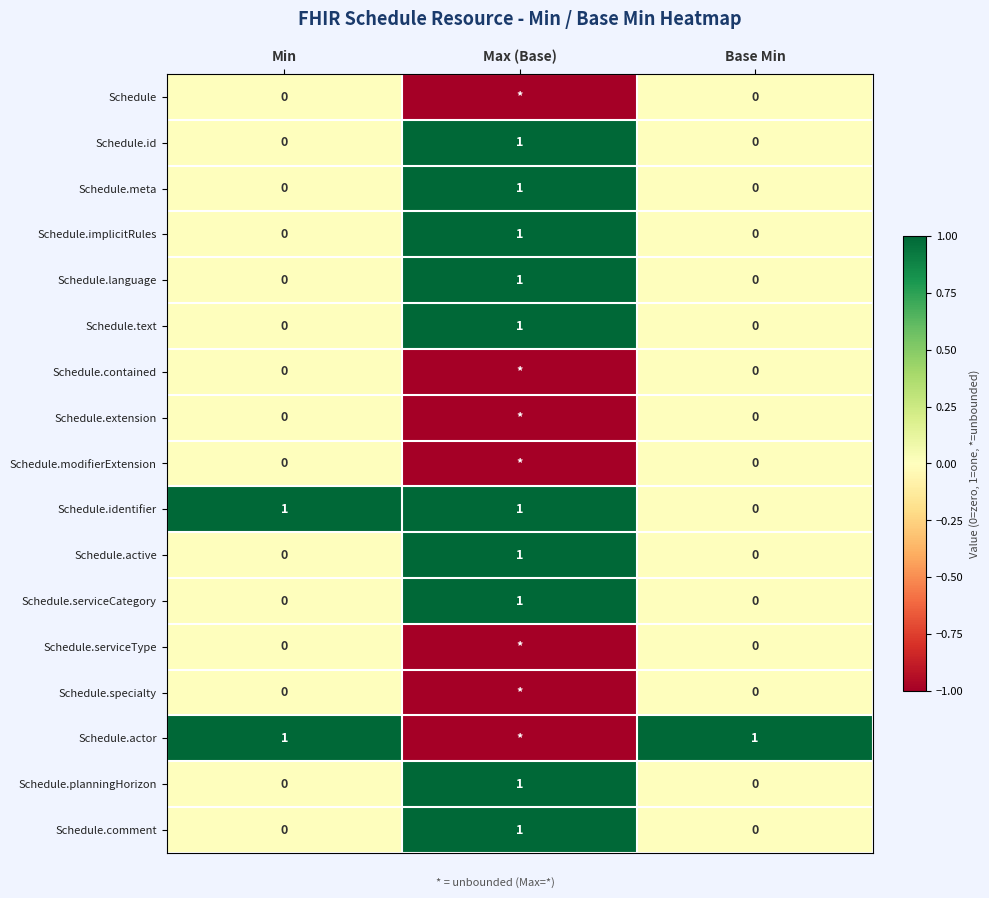

Which series changed the most between Min and Base Min?

Schedule.identifier